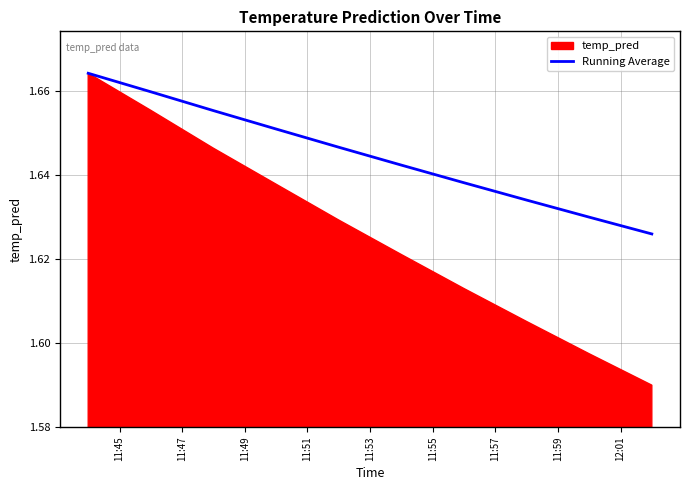

Which has a higher value, 11:55 or 11:51?

11:51